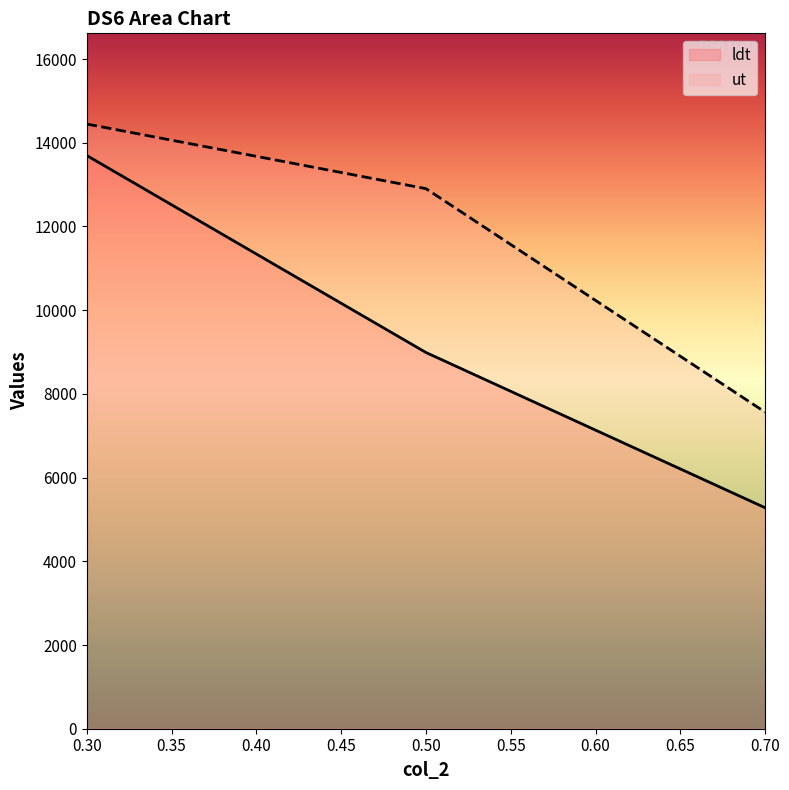

Does the chart display data point markers on the line(s)?

No